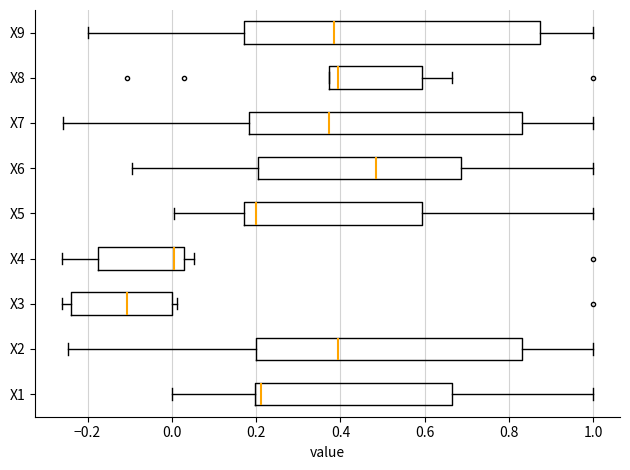

Reading bottom to top, transcribe this box plot: for each box, give where its median line is, the range the box spans, and where its two whiskers end, as read against the x-axis. The values are not printed on the chart, so give them approximately, as read against the axis.

X1: median 0.22, box 0.20 to 0.66, whiskers 0.00 to 1.00
X2: median 0.40, box 0.20 to 0.84, whiskers -0.24 to 1.00
X3: median -0.10, box -0.24 to 0.00, whiskers -0.26 to 0.02
X4: median 0.00, box -0.18 to 0.02, whiskers -0.26 to 0.06
X5: median 0.20, box 0.18 to 0.60, whiskers 0.00 to 1.00
X6: median 0.48, box 0.20 to 0.68, whiskers -0.10 to 1.00
X7: median 0.38, box 0.18 to 0.84, whiskers -0.26 to 1.00
X8: median 0.40, box 0.38 to 0.60, whiskers 0.38 to 0.66
X9: median 0.38, box 0.18 to 0.88, whiskers -0.20 to 1.00